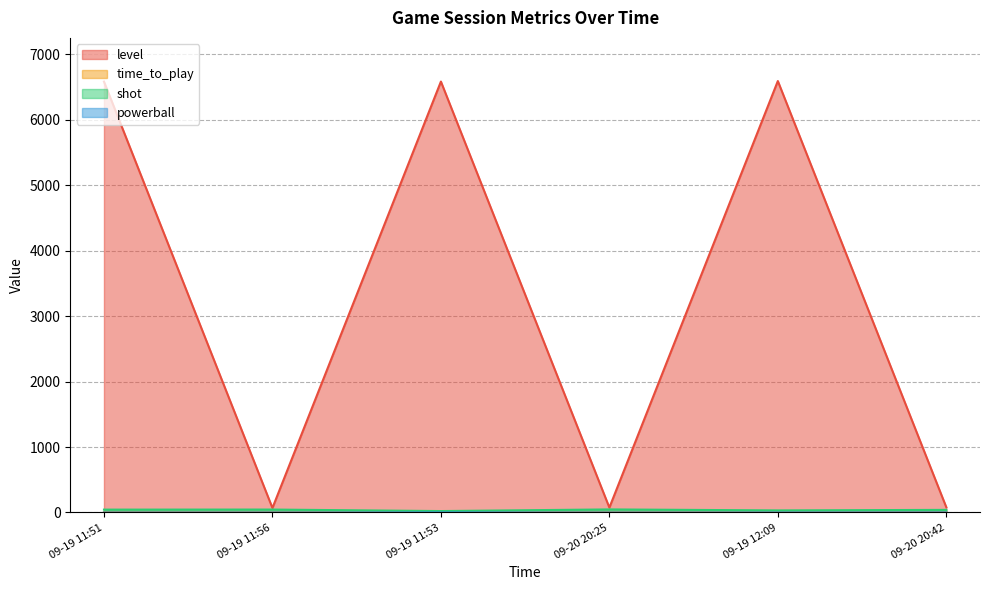

Reading left to right, transcribe all the data shown in this chart.

level: 6580.0	69.0	6581.0	75.0	6589.0	80.0
time_to_play: 3.3	1.8	1.3	2.8	1.3	4.8
shot: 44.0	45.0	22.0	47.0	32.0	40.0
powerball: 0.0	0.0	1.0	0.0	0.0	2.0